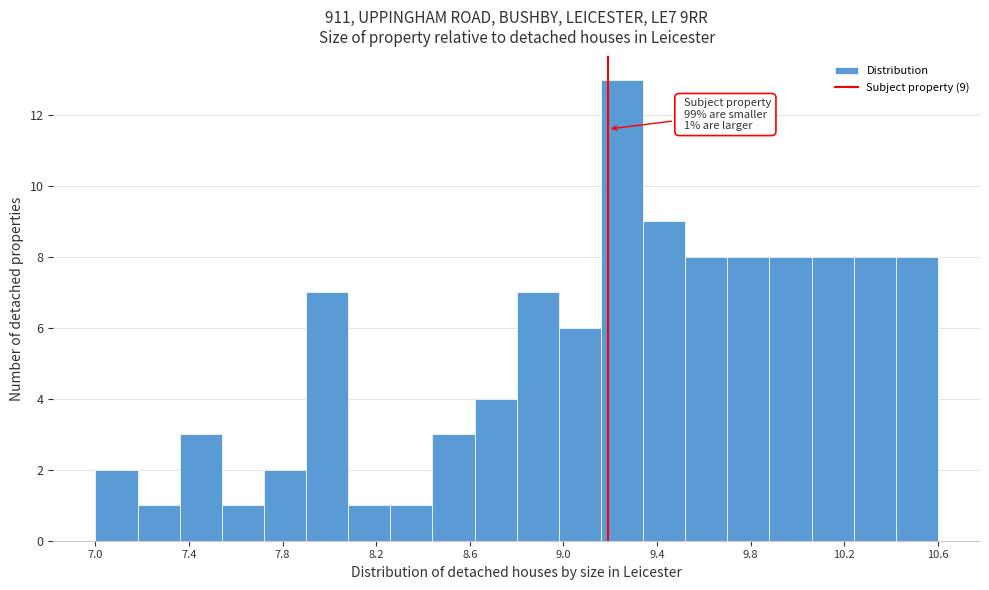

Read against the x-axis, roughly where is the centre of the tallest bar?

9.25